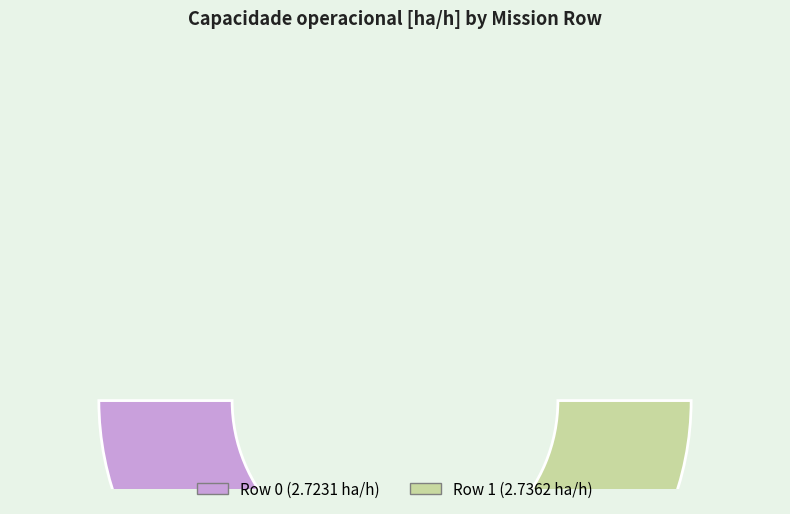

True or false: Row 0 accounts for 44% of the total.

False